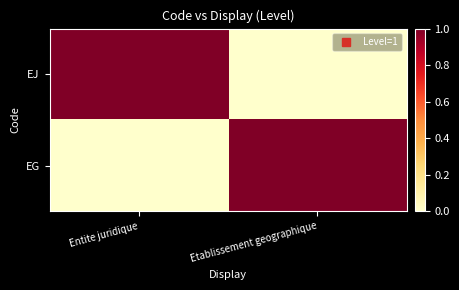

Reading left to right, list all the values displayed in this chart.

EJ: Entite juridique=1	Etablissement geographique=0
EG: Entite juridique=0	Etablissement geographique=1